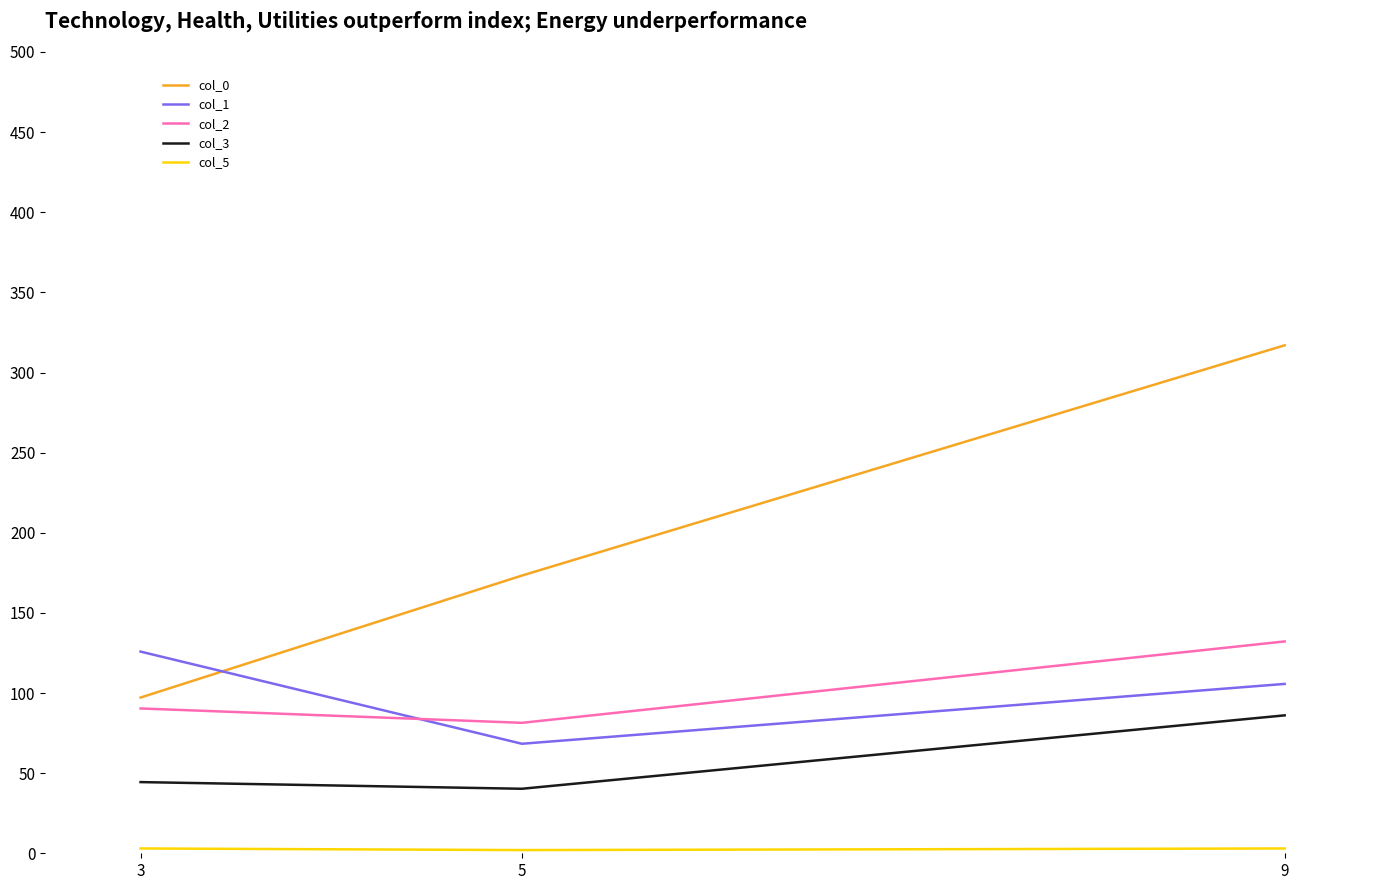

At which category is the sum across all series the highest?

9